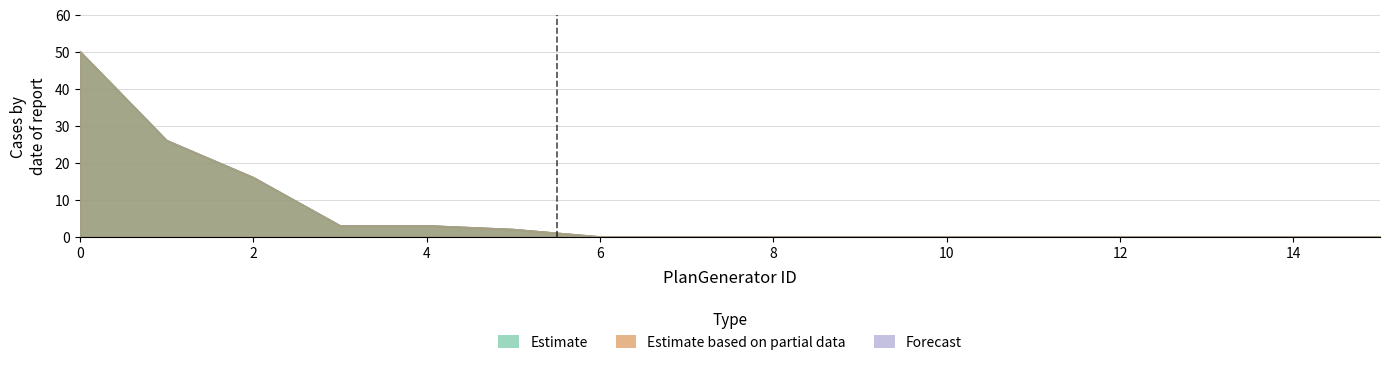

Rank the categories by Run-2 value from lowest to highest.

6, 7, 8, 9, 10, 11, 12, 13, 14, 15, 5, 3, 4, 2, 1, 0